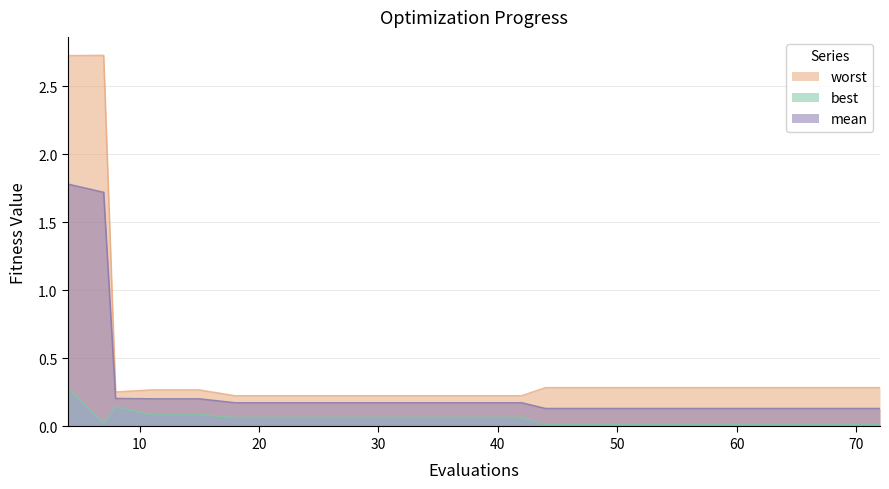

Which series has the largest range (max minus min)?

worst